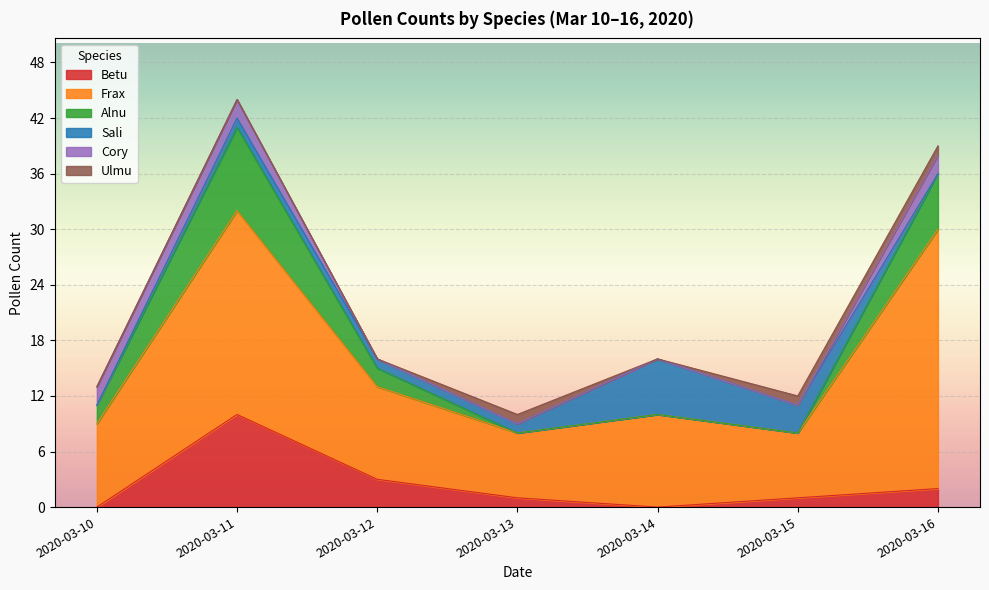

How many lines are shown in the chart?

6